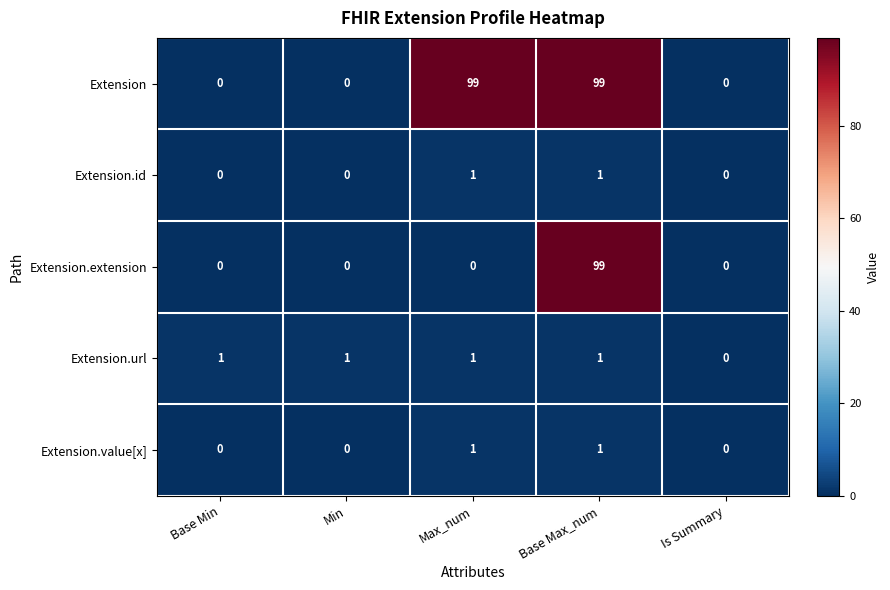

Reading left to right, transcribe all the data shown in this chart.

Extension: 0	0	99	99	0
Extension.id: 0	0	1	1	0
Extension.extension: 0	0	0	99	0
Extension.url: 1	1	1	1	0
Extension.value[x]: 0	0	1	1	0